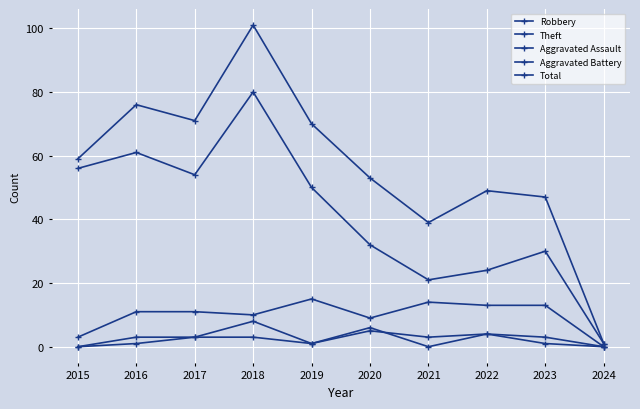

True or false: Total and Robbery intersect in this chart.

False